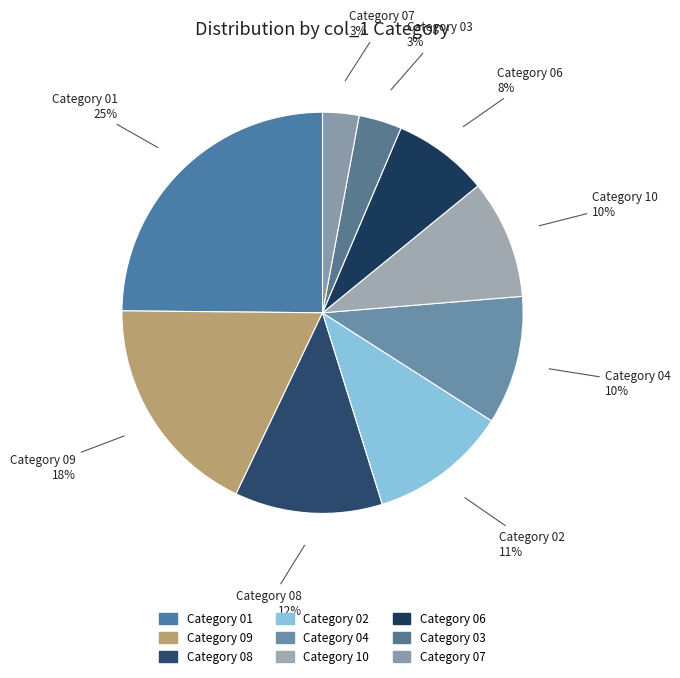

To the nearest percent, what is the difference between the largest and smallest slice percentages?

22%